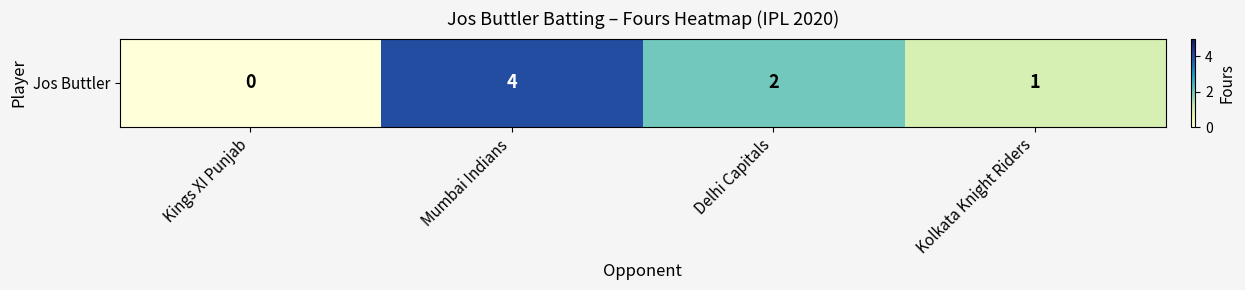

Count the values in the range 1 to 4.

3